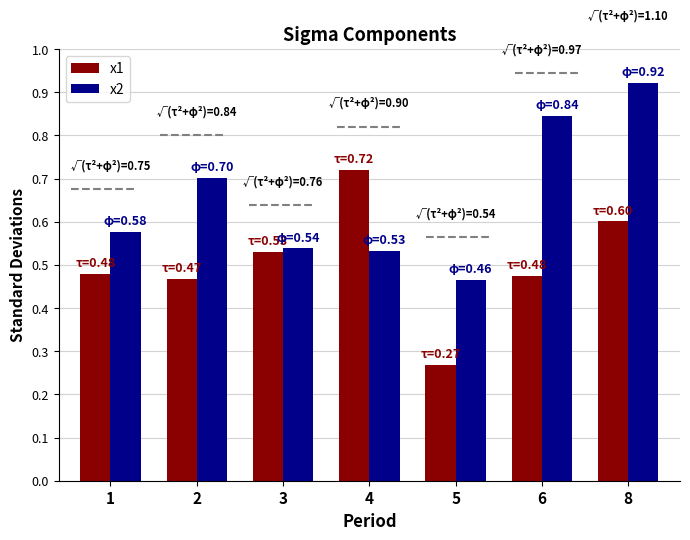

Between 1 and 4, which series saw the biggest shift?

x1